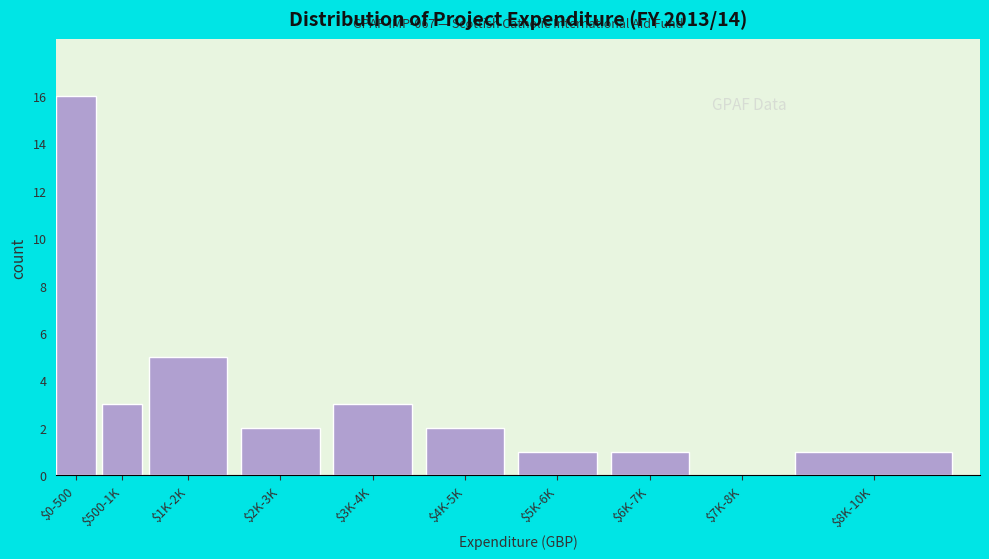

Which category has the highest value across all series?

$0-500